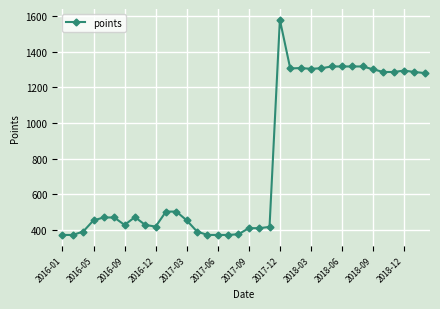

What is the maximum value shown in the chart?

1579